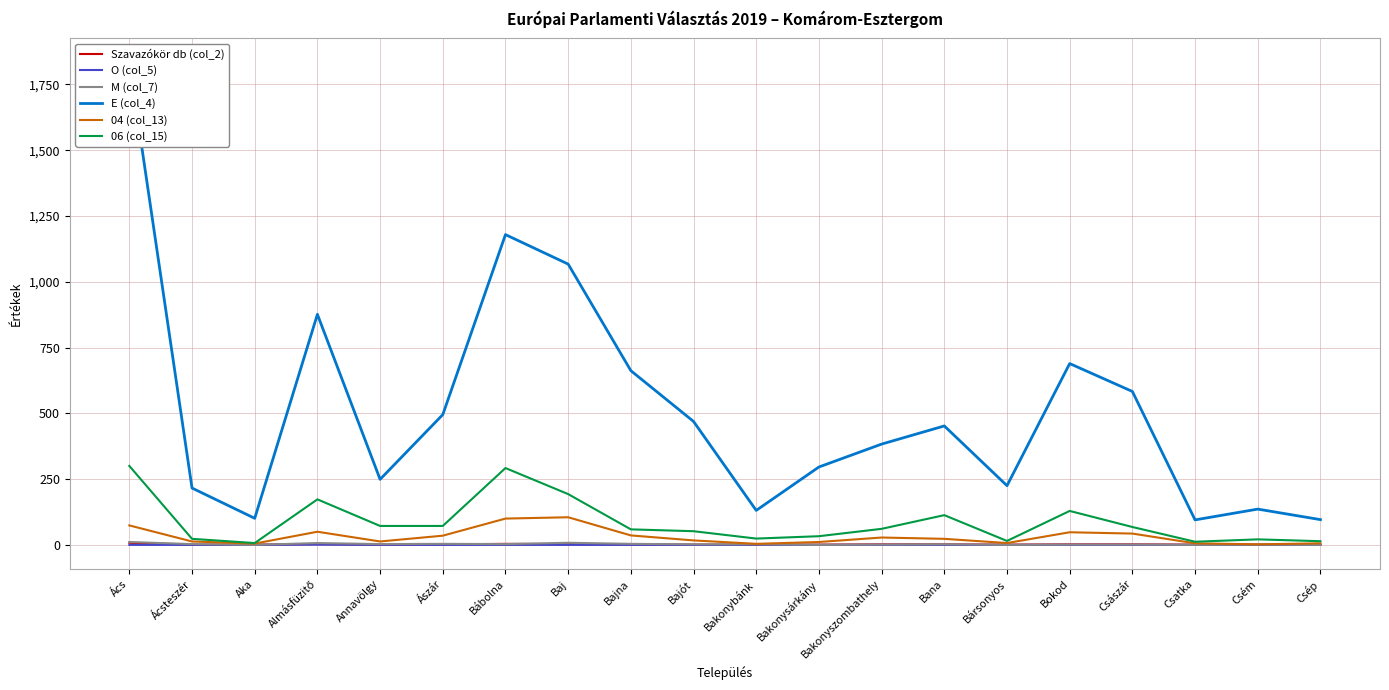

True or false: O (col_5) has a value of 0 at Bársonyos.

True